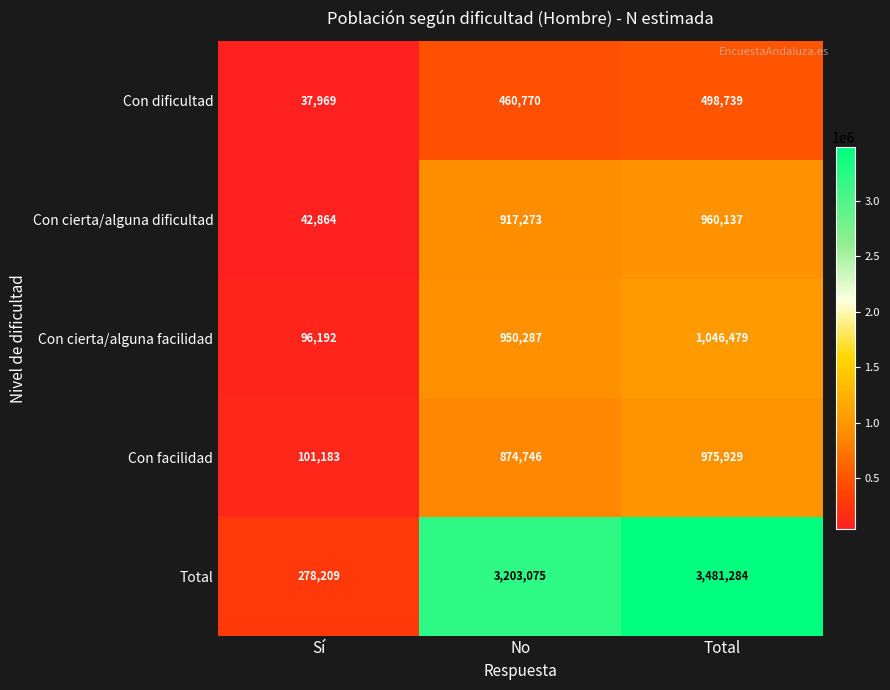

Which series has the largest total across all categories?

Total